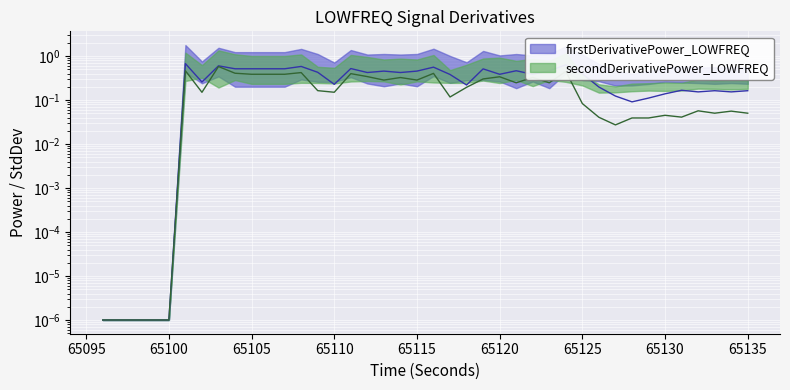

List the series in order of their peak value, lowest first.

secondDerivativePower_LOWFREQ, firstDerivativePower_LOWFREQ